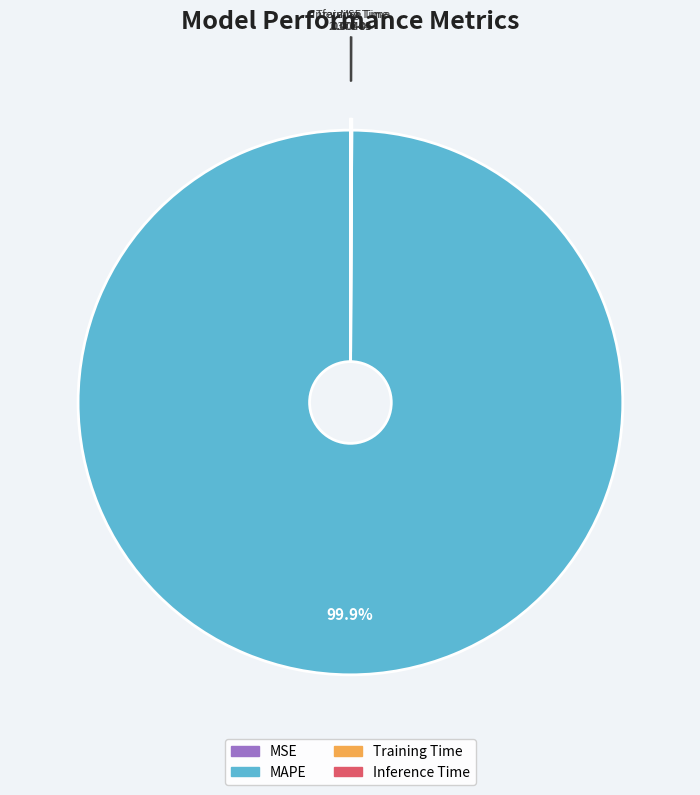

What is the majority slice?

MAPE